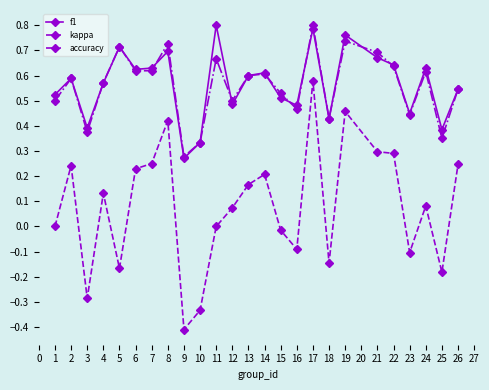

At which label does accuracy reach its peak?

17